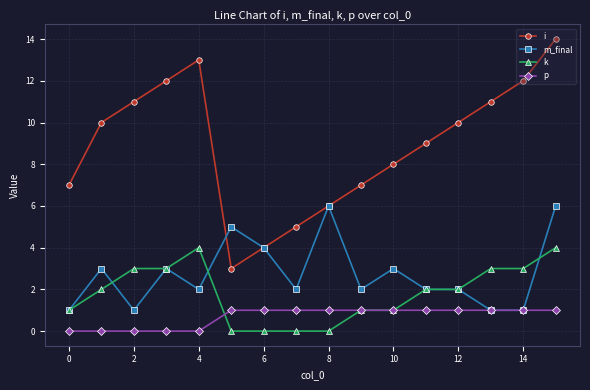

What are all the series names shown in the legend?

i, m_final, k, p